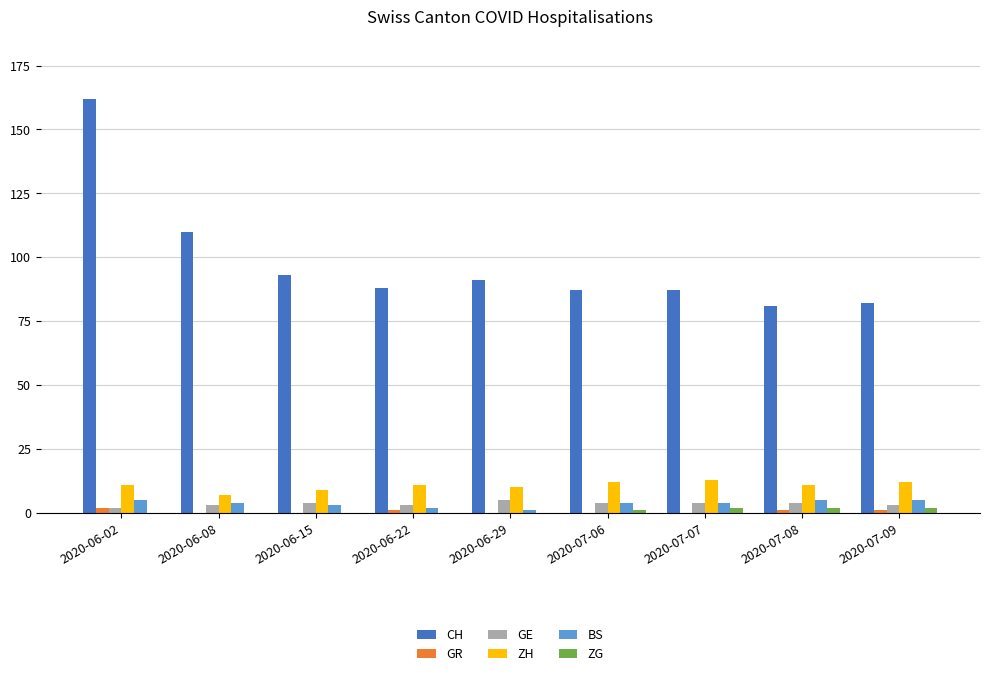

What is the sum of all BS values?

33